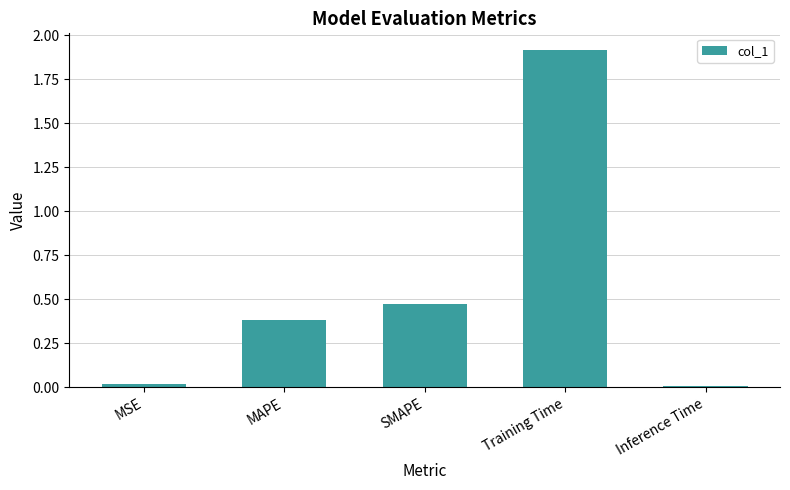

What is the label of the 5th bar from the left?

Inference Time